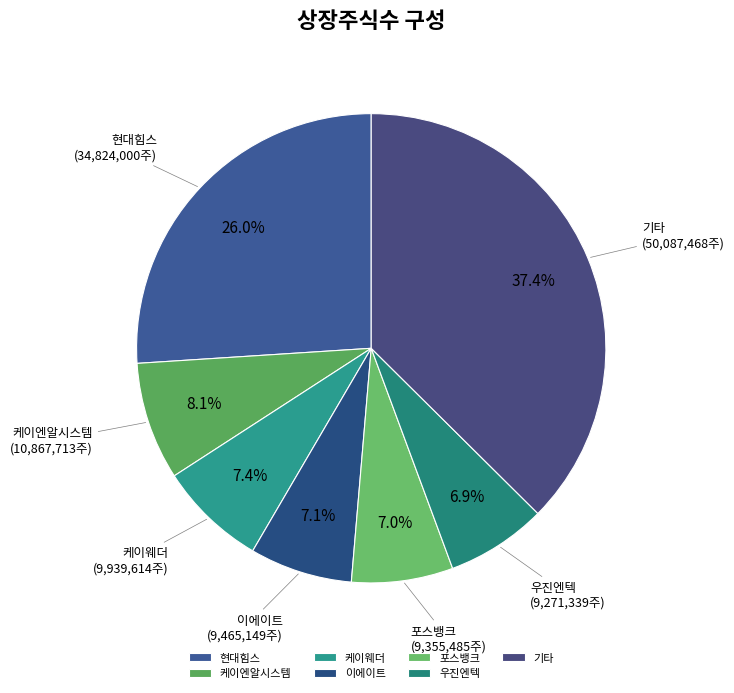

What percentage is the 이에이트 slice, to the nearest percent?

7%